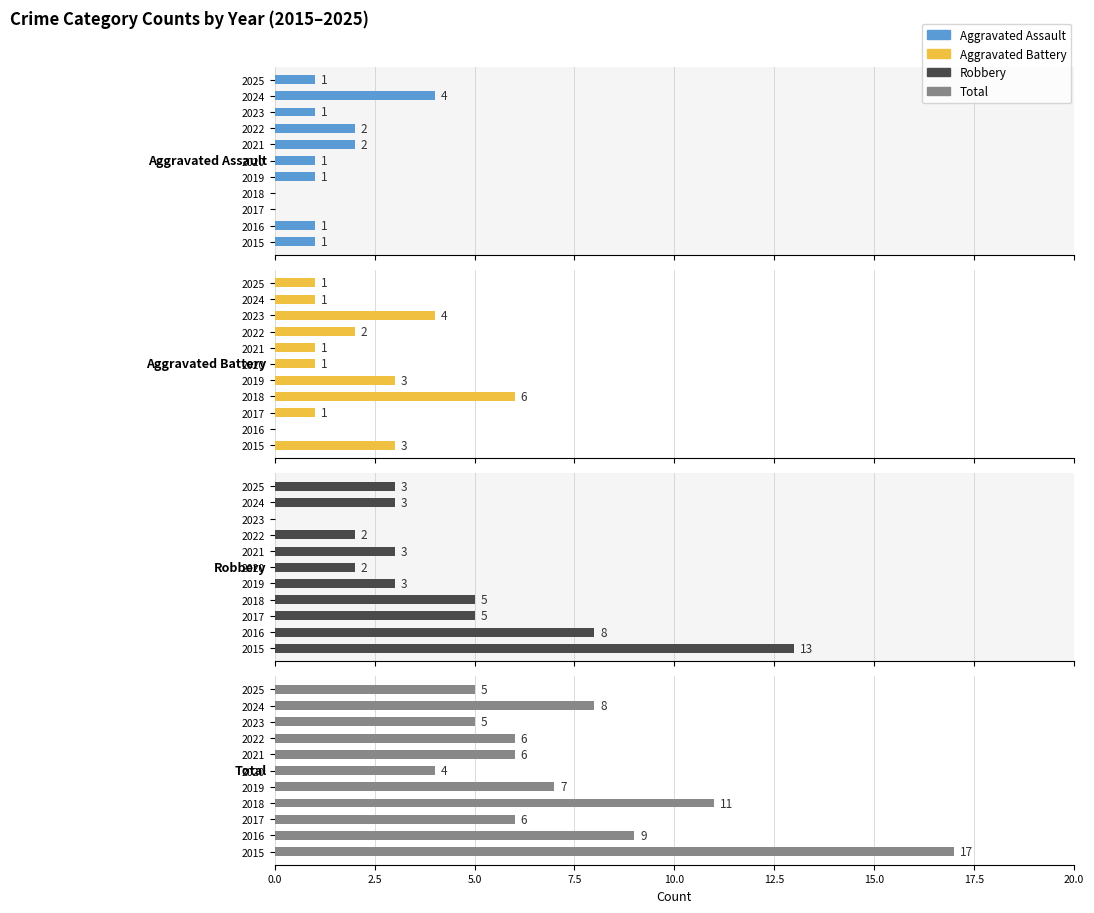

Is the value of Aggravated Assault at 2019 greater than the value of Robbery at 2021?

No